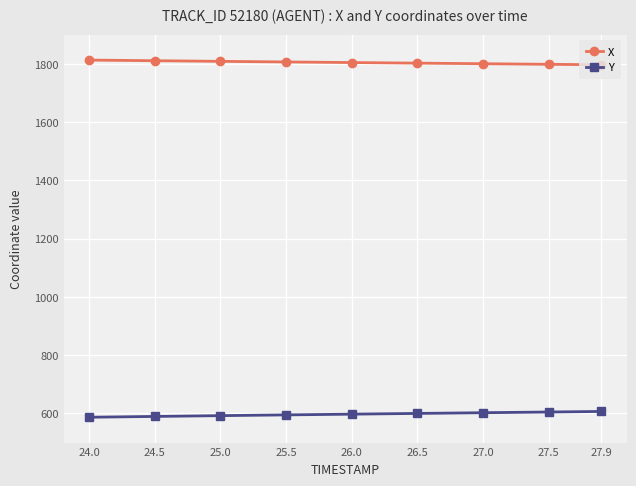

What is the highest value of the X series?

1813.2